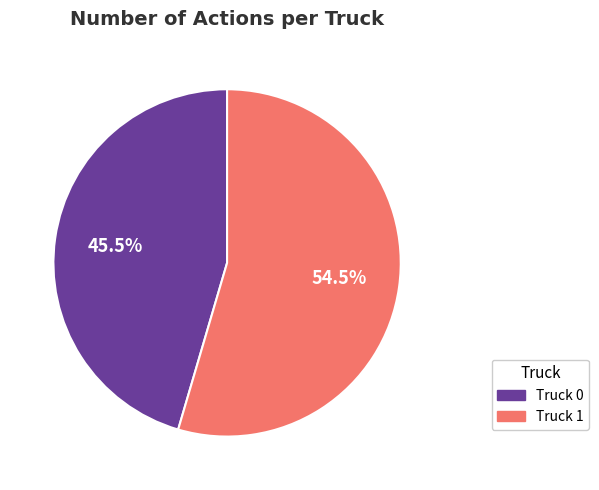

How much of the chart is everything except Truck 1?

45.5%